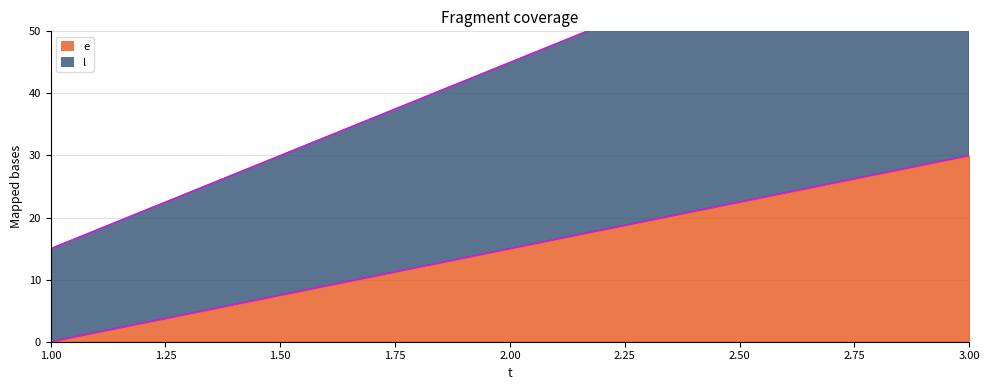

Reading right to left, extract all data points from this chart.

e: 3=30	2=15	1=0
l: 3=75	2=45	1=15